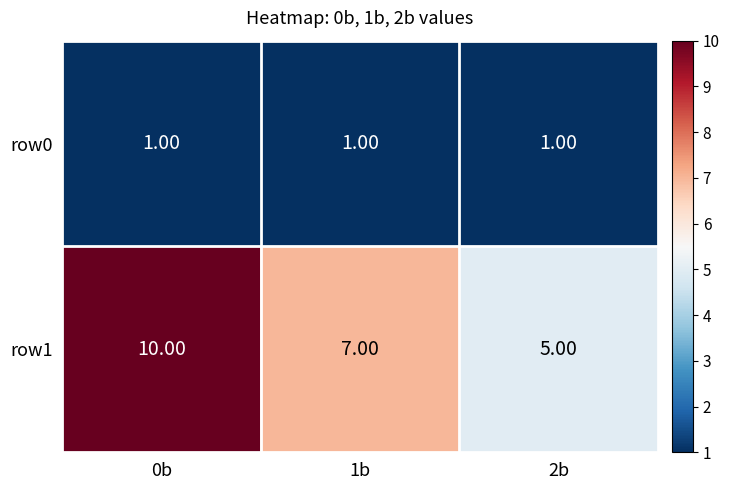

At 2b, list the series in order from largest to smallest.

row1, row0